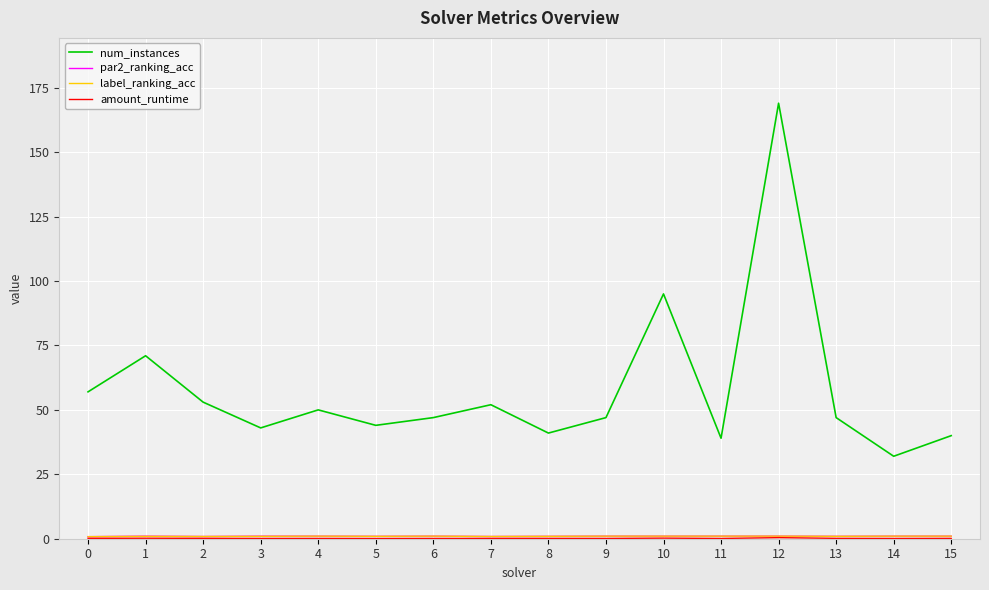

Which series changed the most between 9 and 12?

num_instances